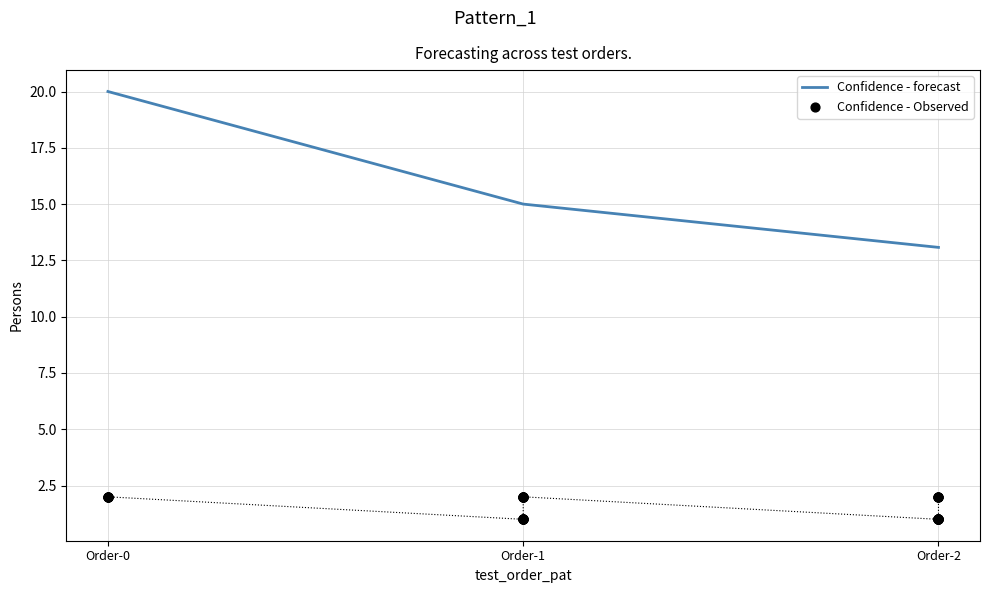

Rank the categories by Confidence - forecast value from lowest to highest.

Order-2, Order-1, Order-0